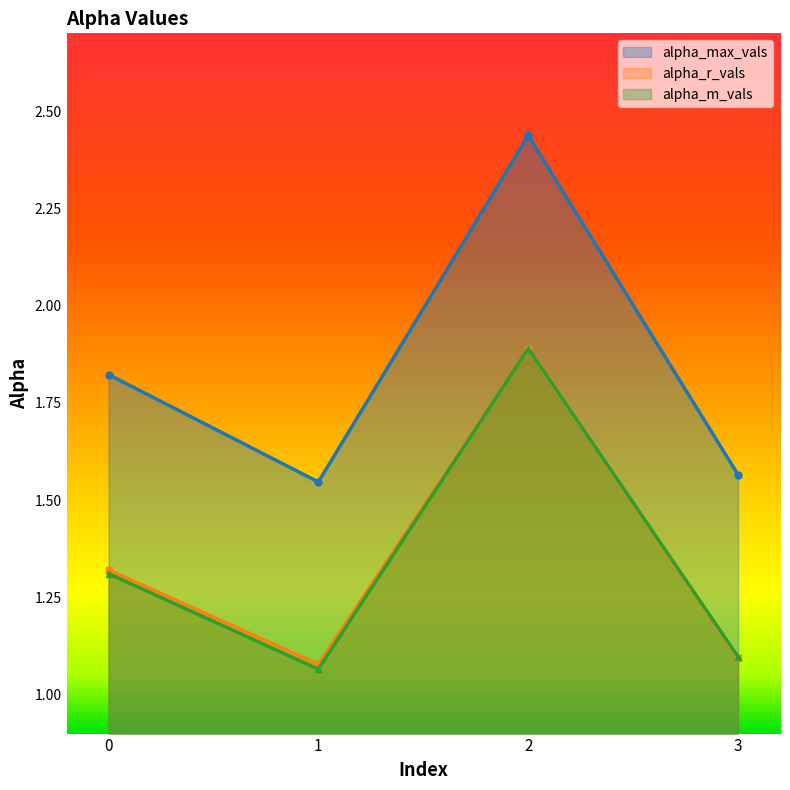

Between 2 and 3, which is larger?

2